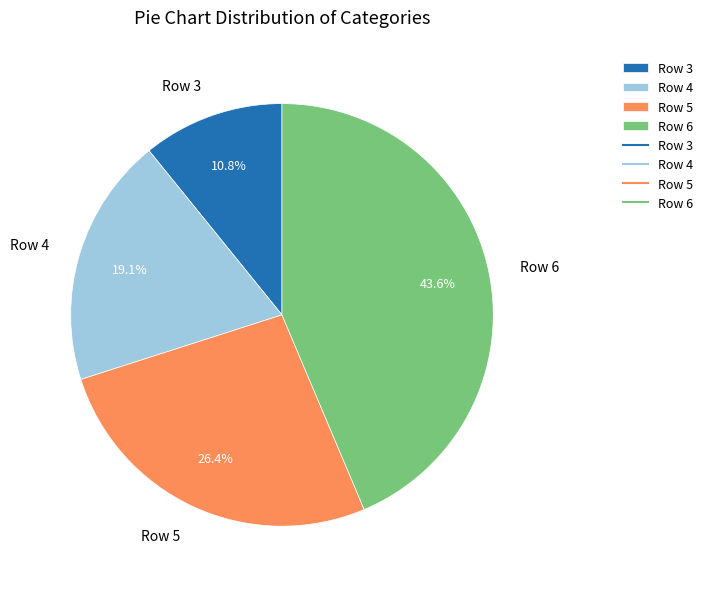

Do Row 4 and Row 3 together represent more than half of the pie?

No